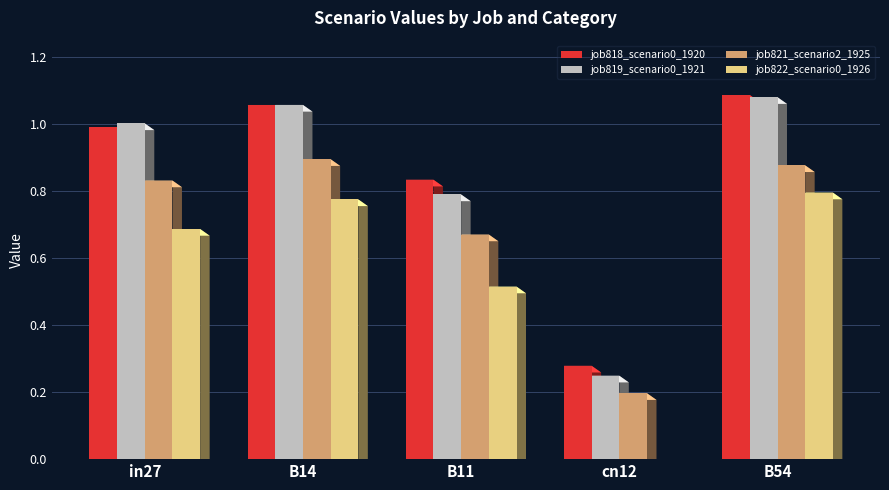

Which category has the highest value across all series?

B54